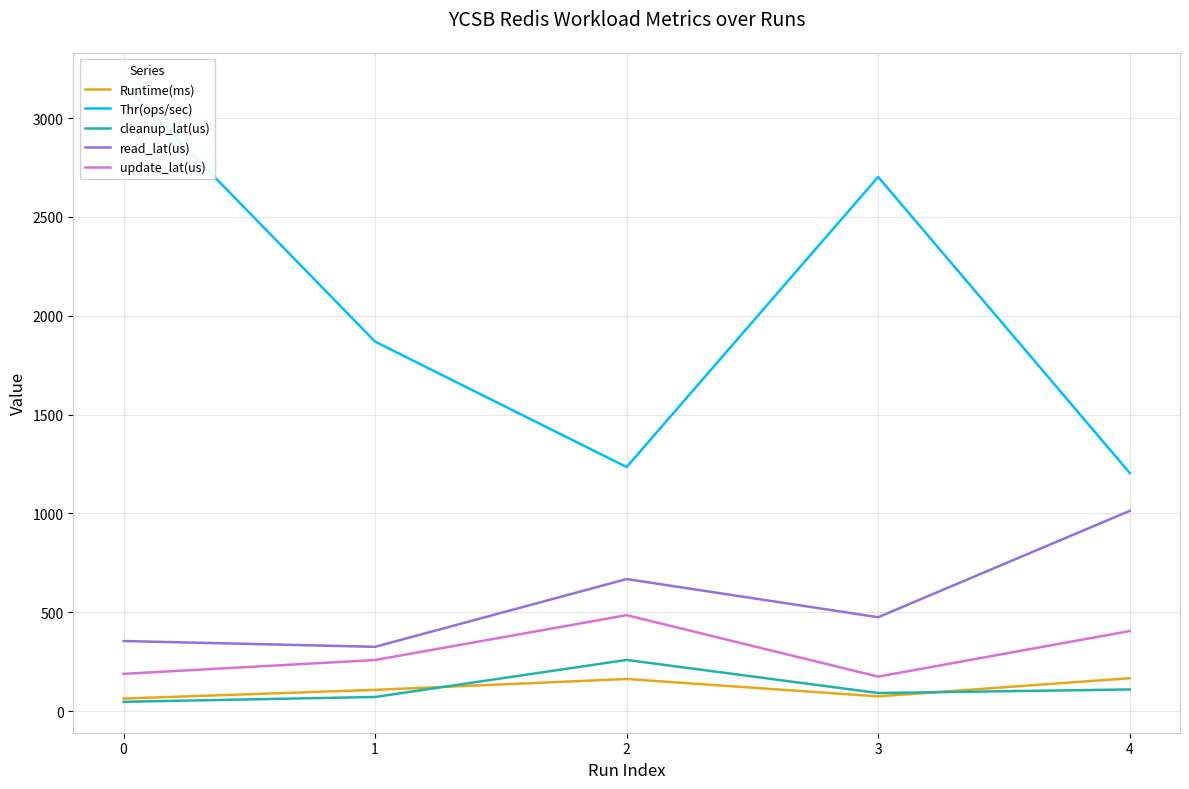

Rank the series by their maximum value, from highest to lowest.

Thr(ops/sec), read_lat(us), update_lat(us), cleanup_lat(us), Runtime(ms)